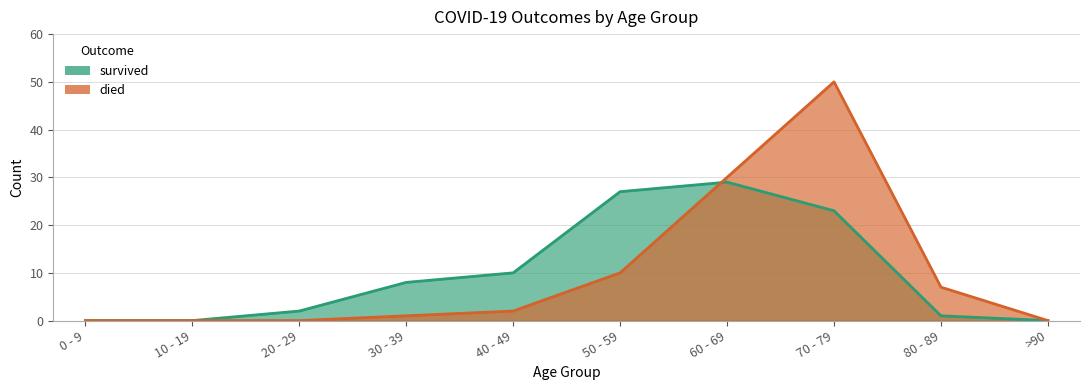

Is the value of died at 80 - 89 greater than the value of survived at 70 - 79?

No